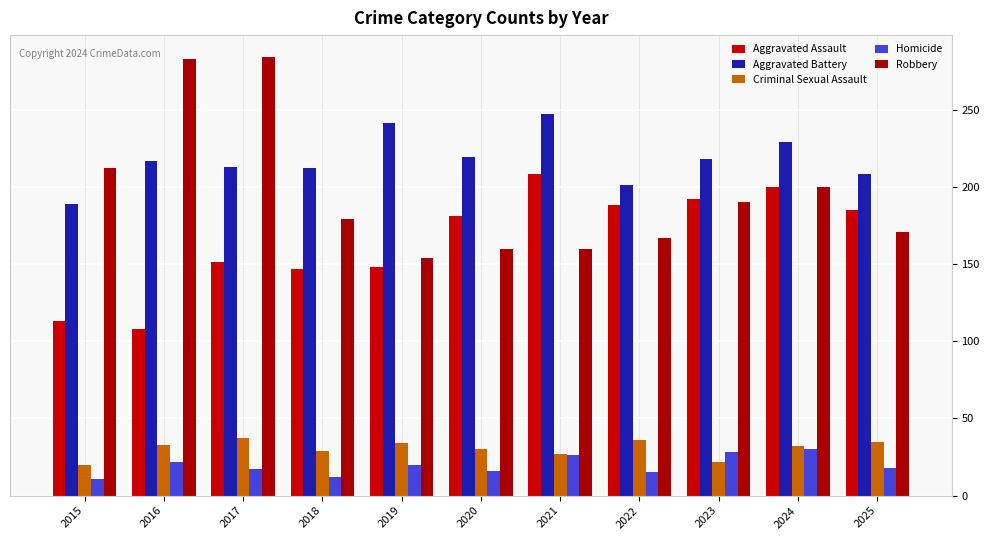

Which series has the largest range (max minus min)?

Robbery